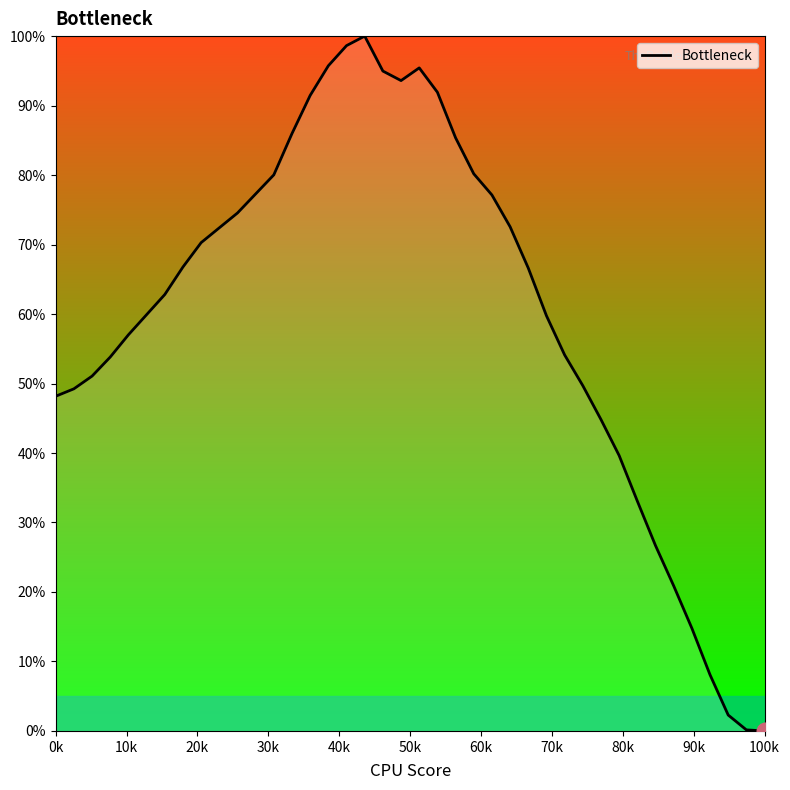

What is the greatest value displayed?

100.0